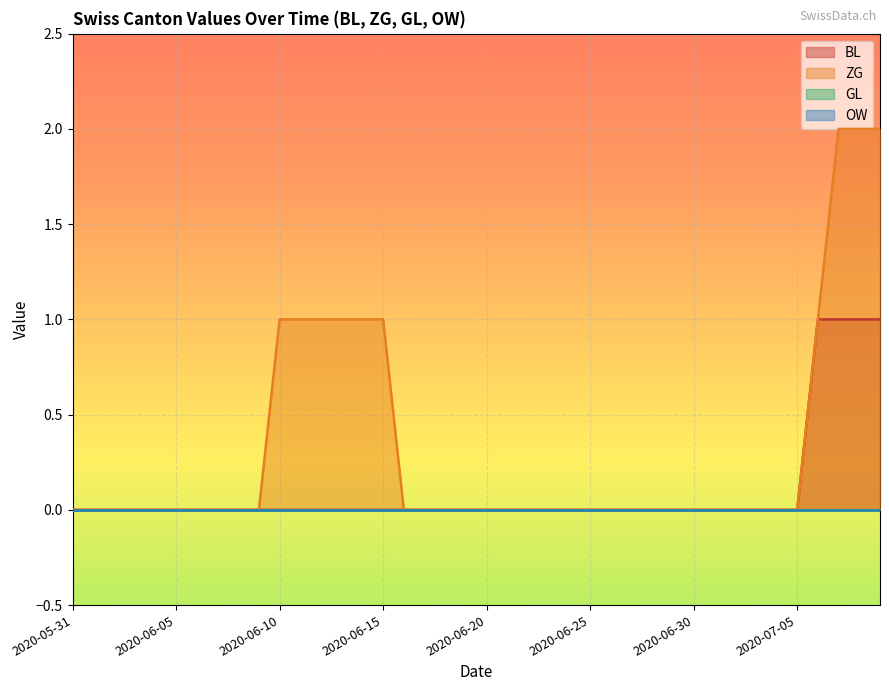

How many positive values does the ZG series have?

10